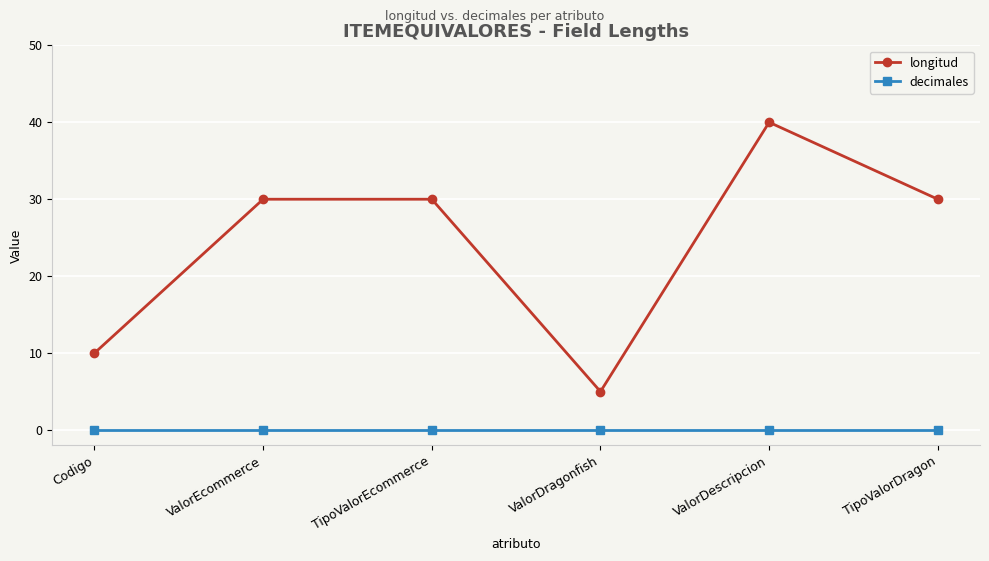

What is the difference between the maximum and minimum values in the longitud series?

35